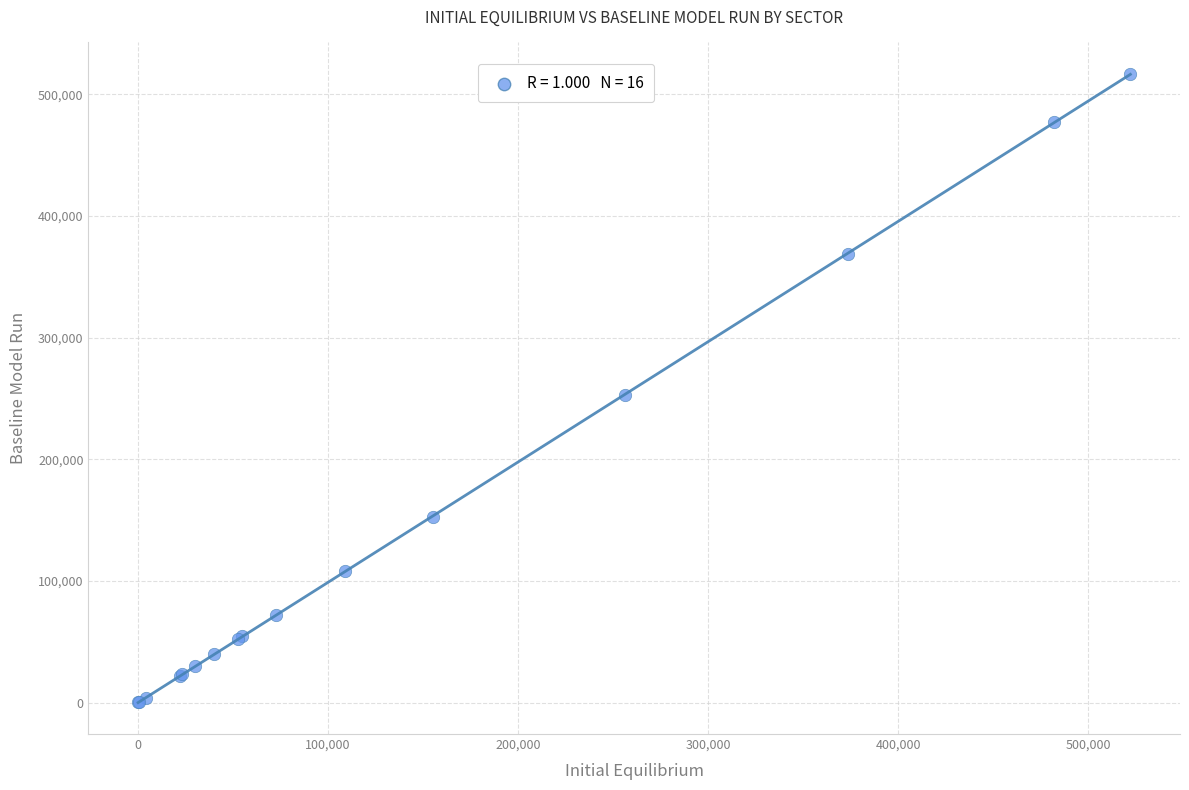

What Y value in the scatter plot is closest to 258500?

252623.6